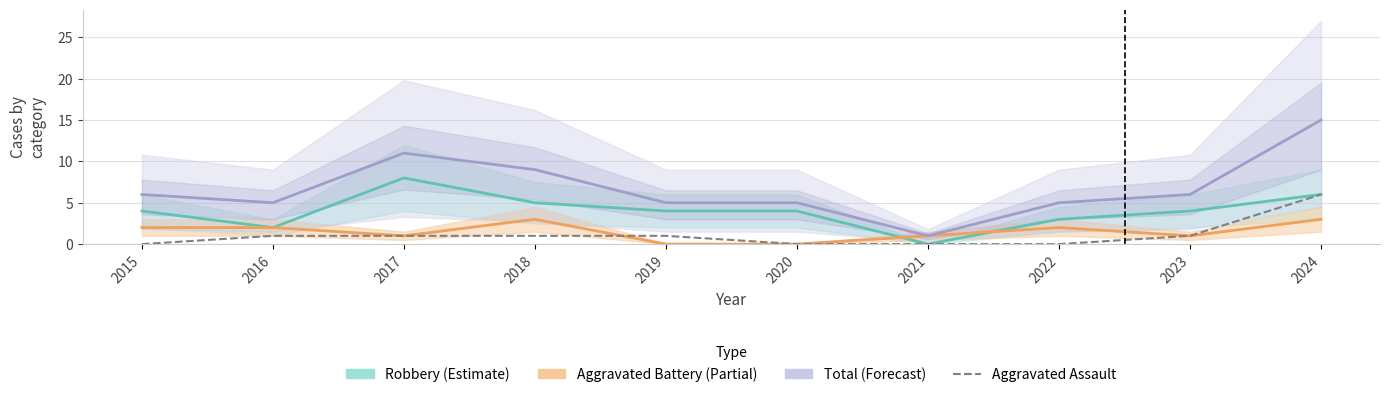

Which category has the highest value across all series?

2024